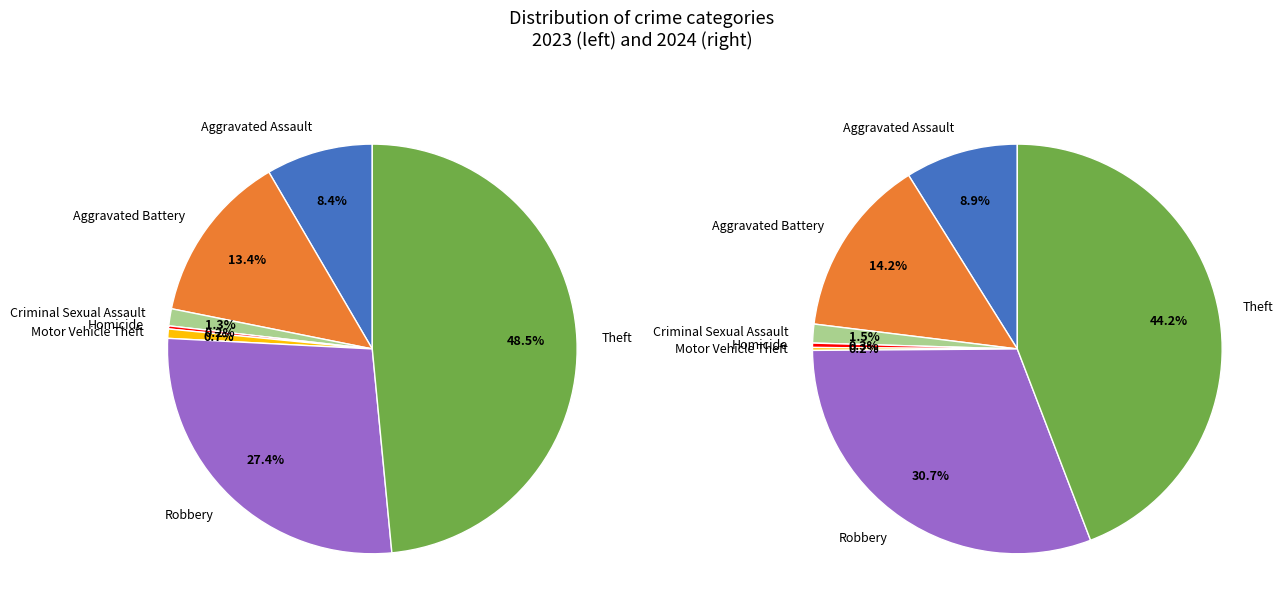

To the nearest percent, what is the combined percentage of 6 and 5?

76%